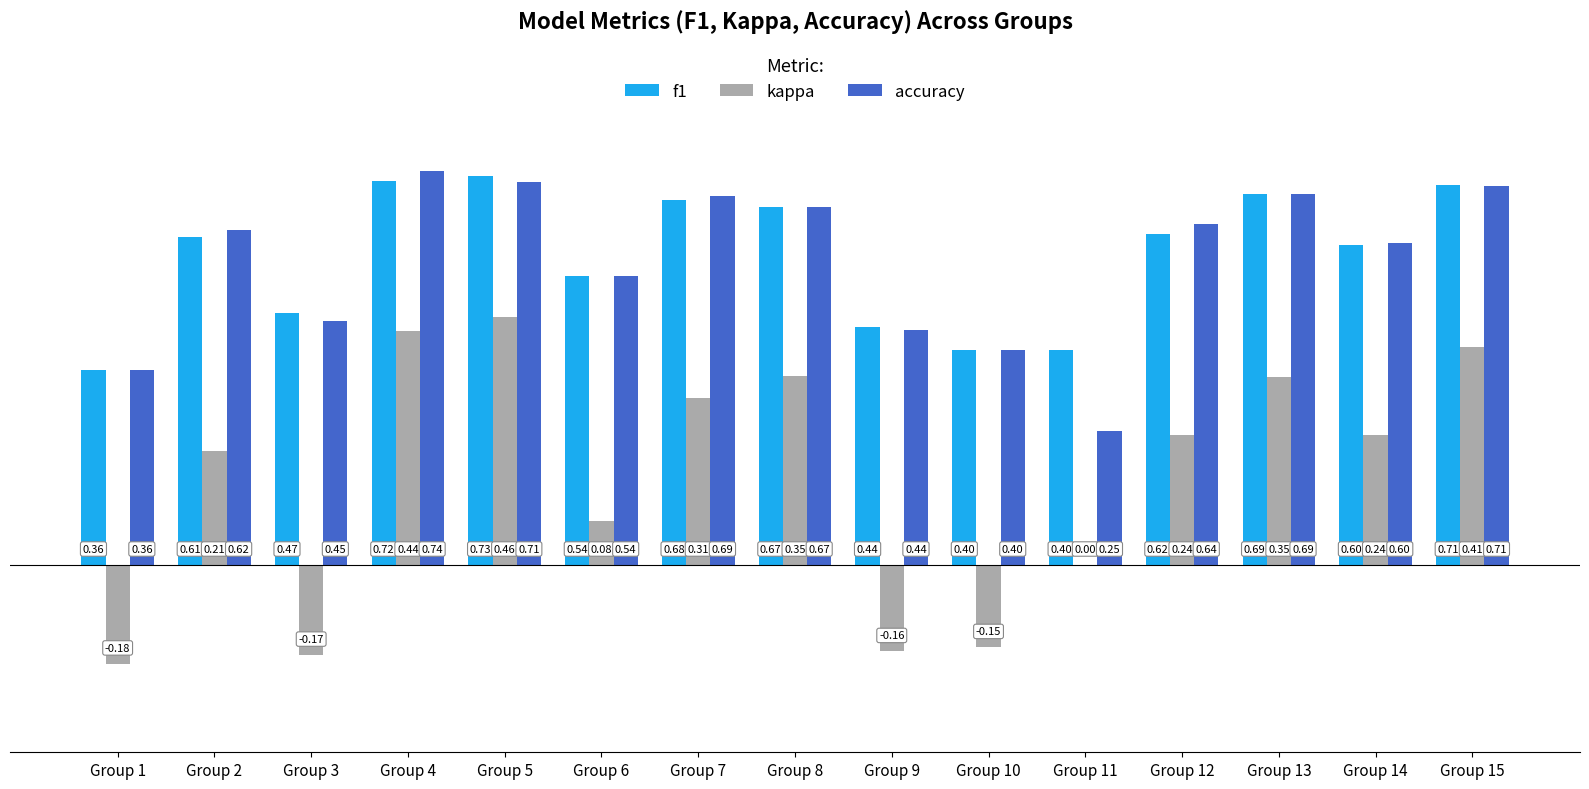

The kappa series shows 0.1 at Group 12. True or false?

False